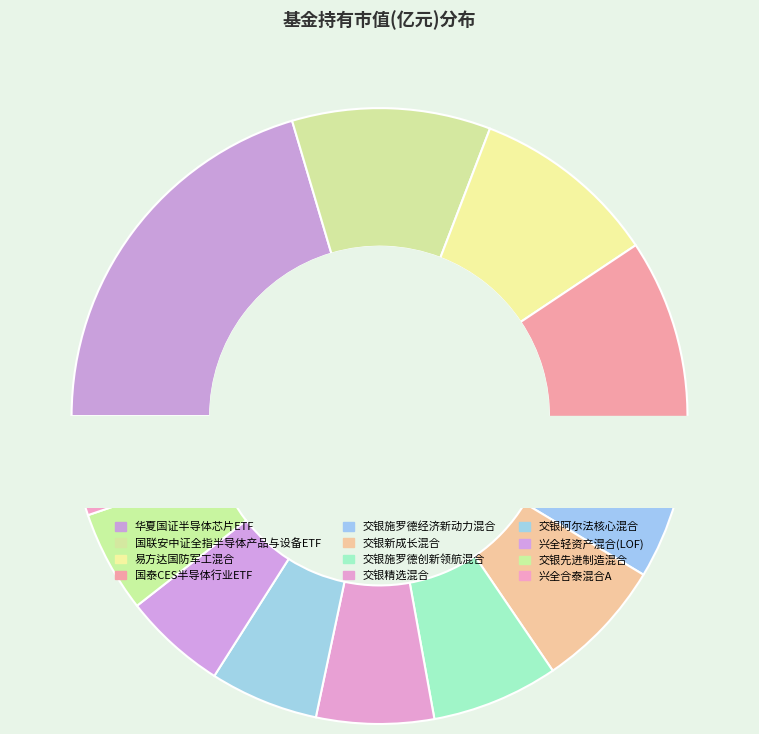

What percentage do 交银施罗德创新领航混合 and 交银先进制造混合 together represent?

12.0%